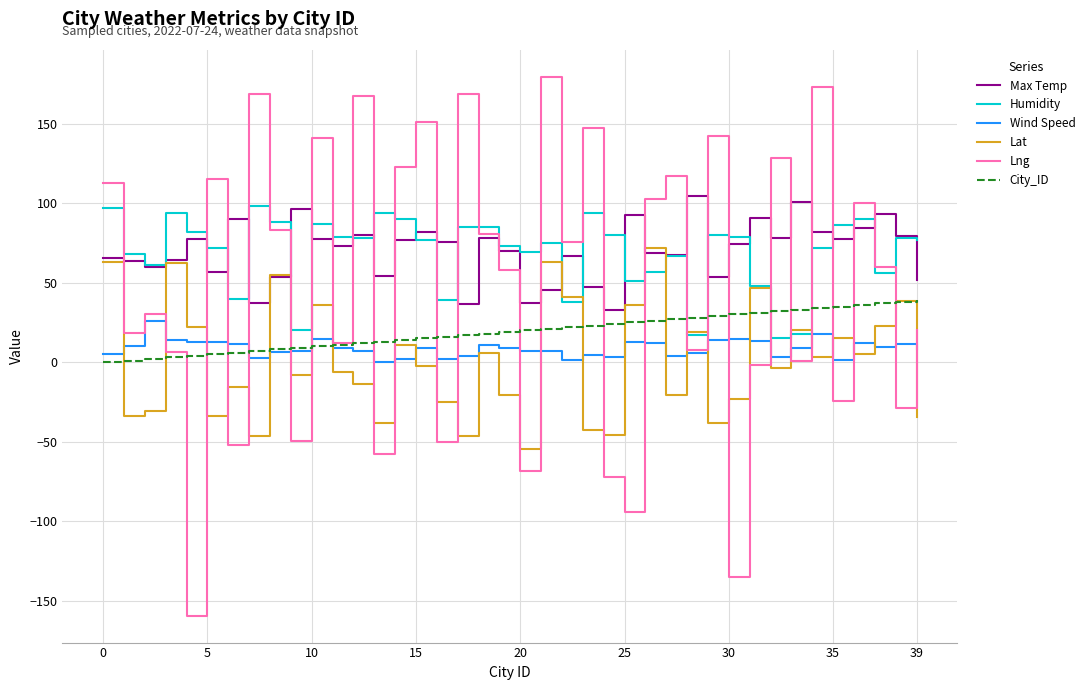

Which series ends up on top after the final intersection of Wind Speed and Lat?

Wind Speed